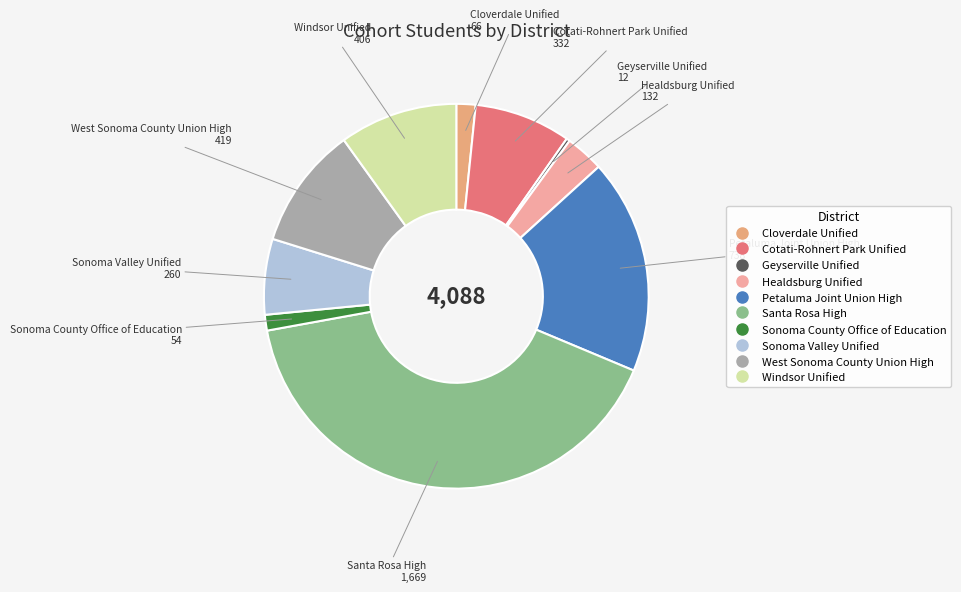

Is the sum of Santa Rosa High and West Sonoma County Union High greater than half?

Yes